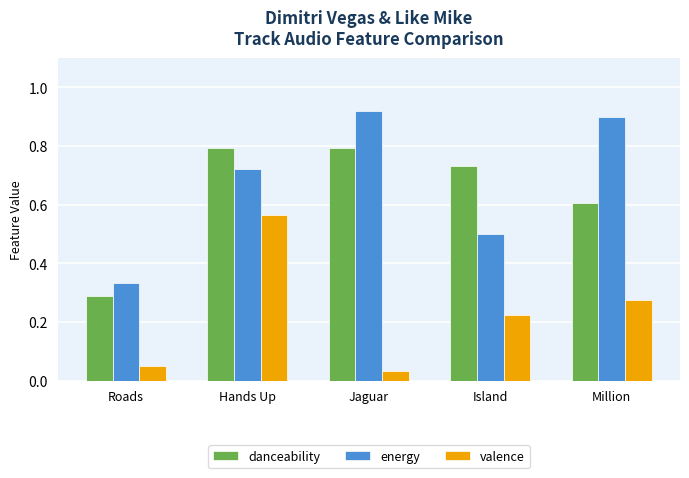

How many bars are there in each group?

3